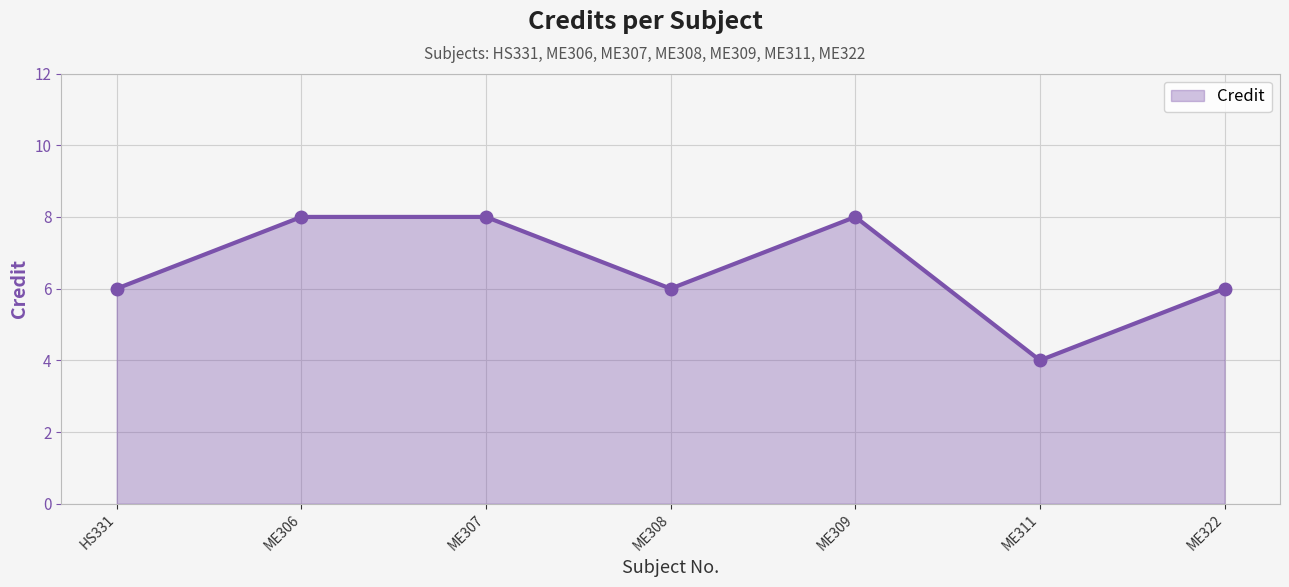

What is the difference between the maximum and minimum values?

4